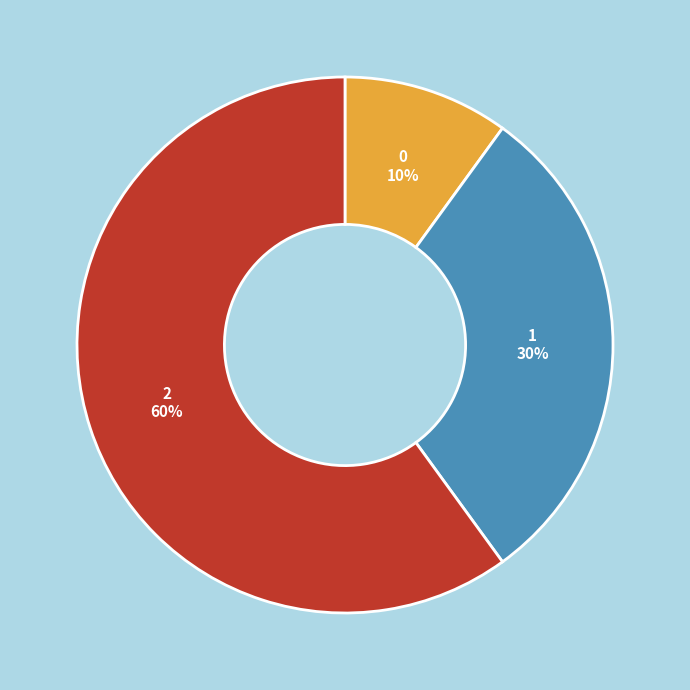

Between 1 and 0, which is larger?

1